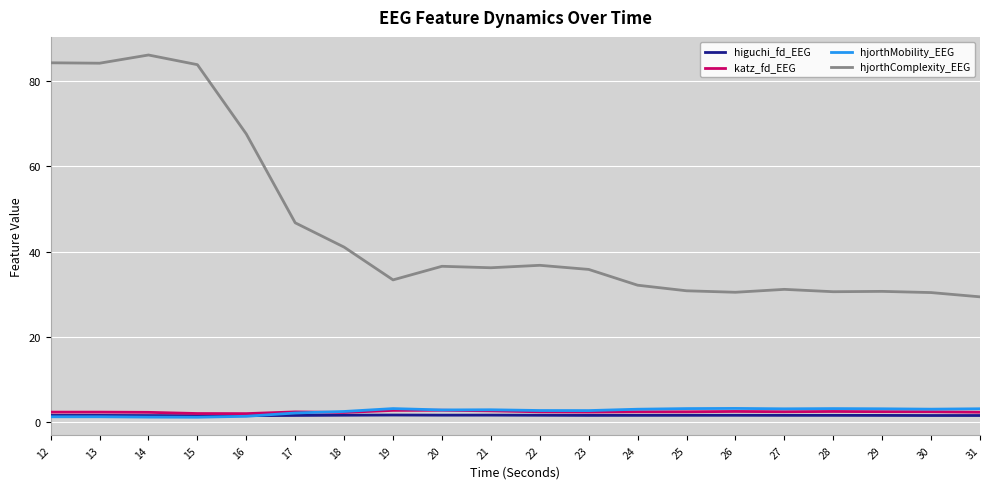

True or false: hjorthComplexity_EEG and higuchi_fd_EEG cross at least once.

False